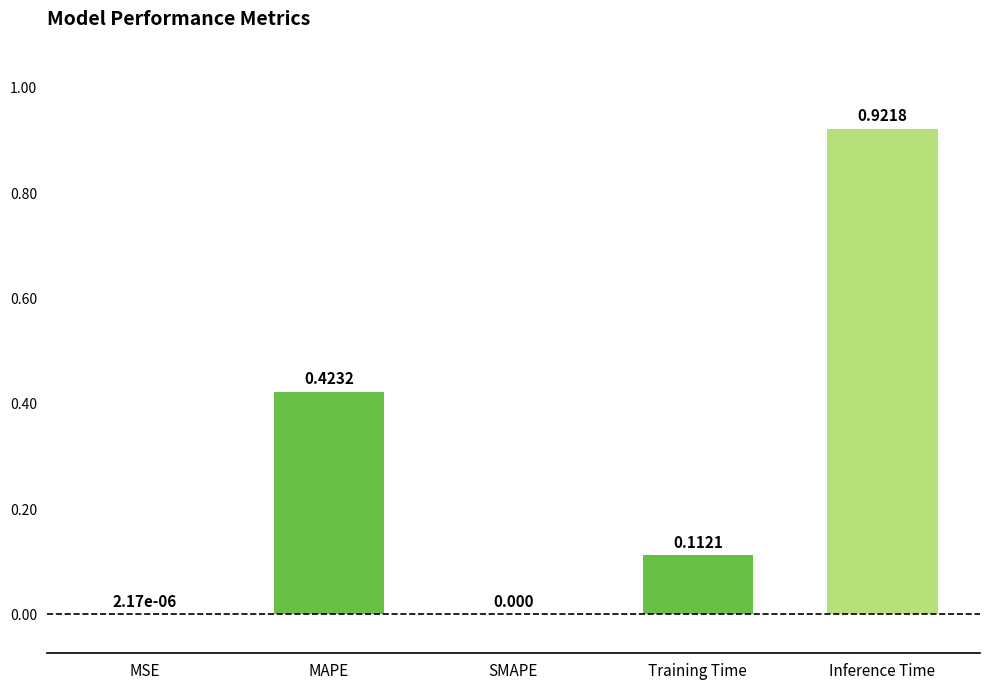

At which category does the chart reach its peak across all series?

Inference Time